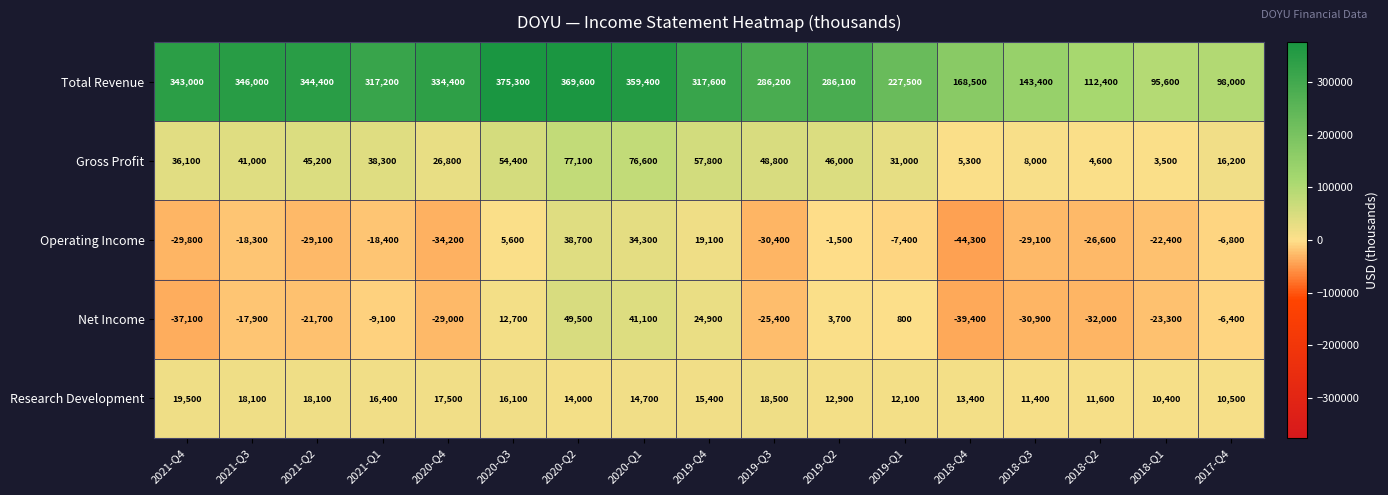

What is the total value across all series at 2021-Q4?

331700